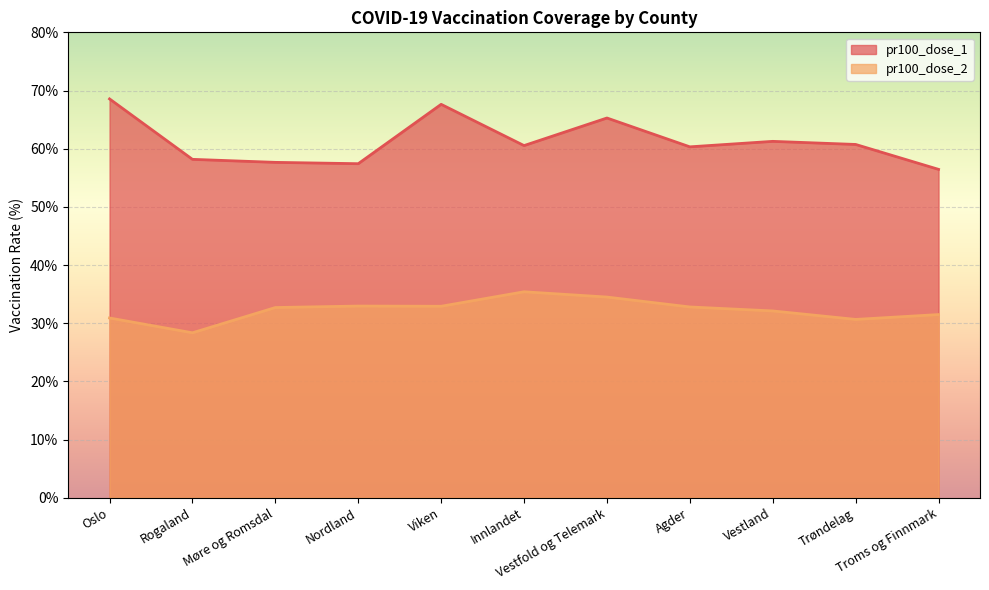

At how many categories does at least one series exceed 41?

11